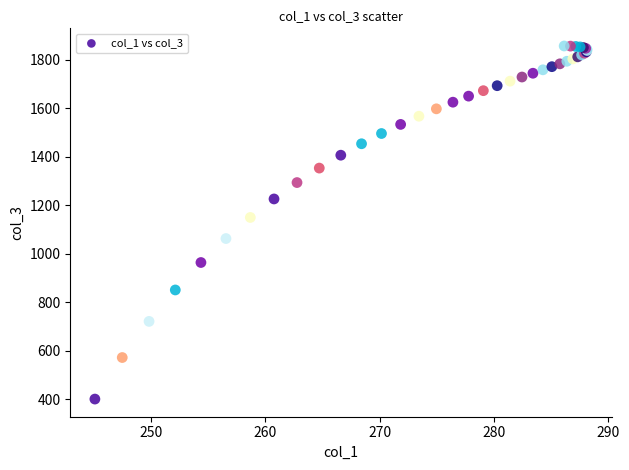

What Y value in the scatter plot is closest to 1128?

1149.1